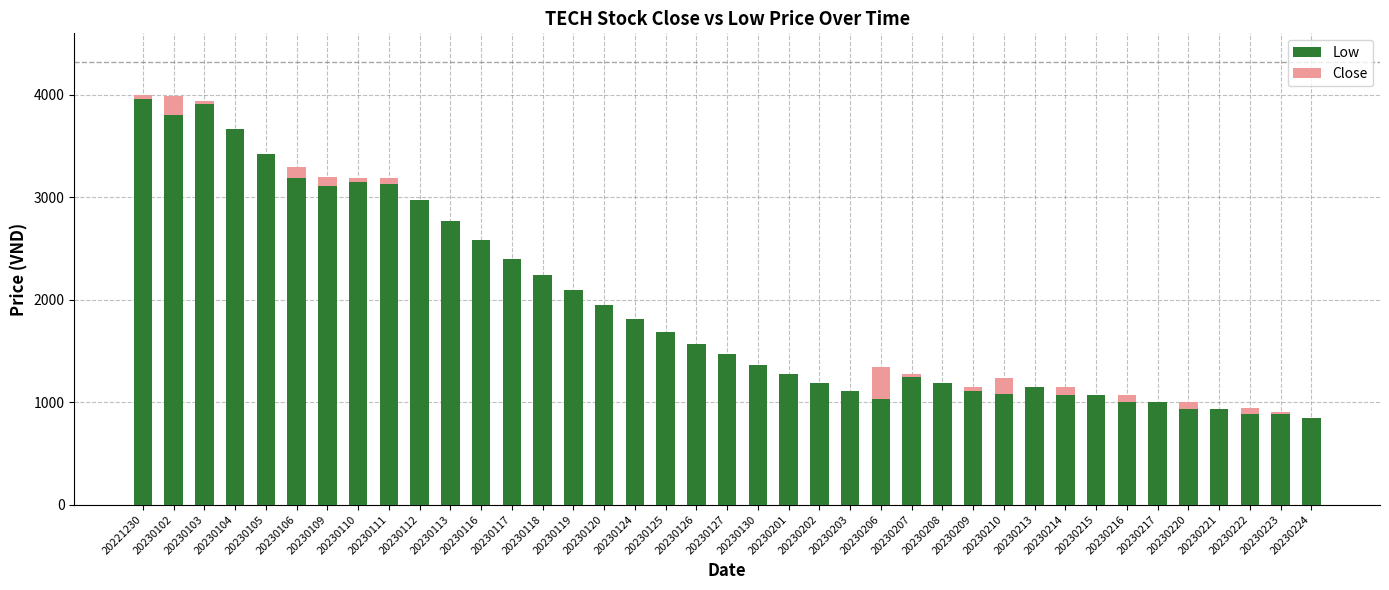

The Low series shows 773 at 20230202. True or false?

False